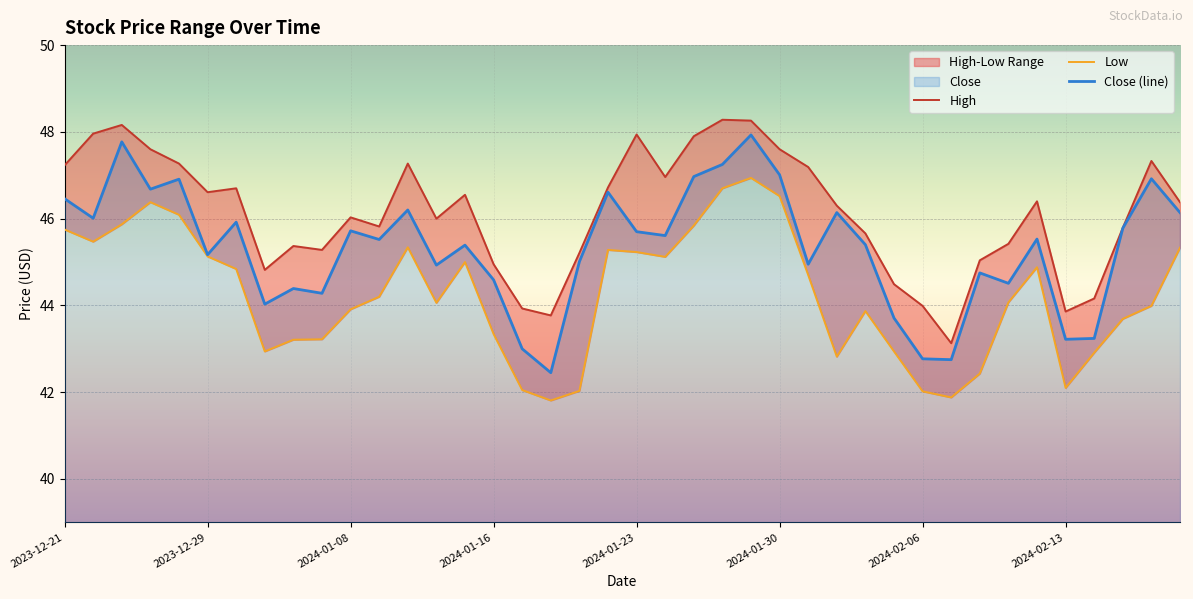

What is the maximum value shown in the chart?

48.3